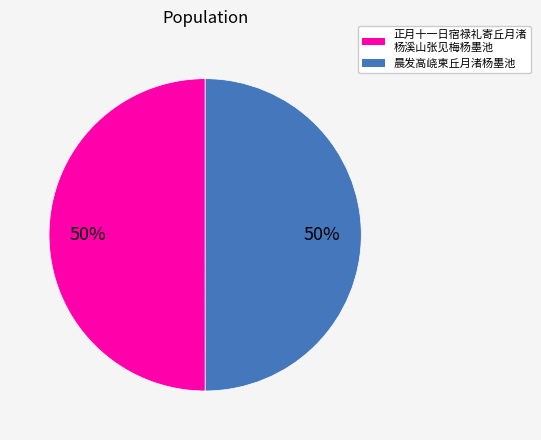

To the nearest percent, what is the average slice percentage?

50%